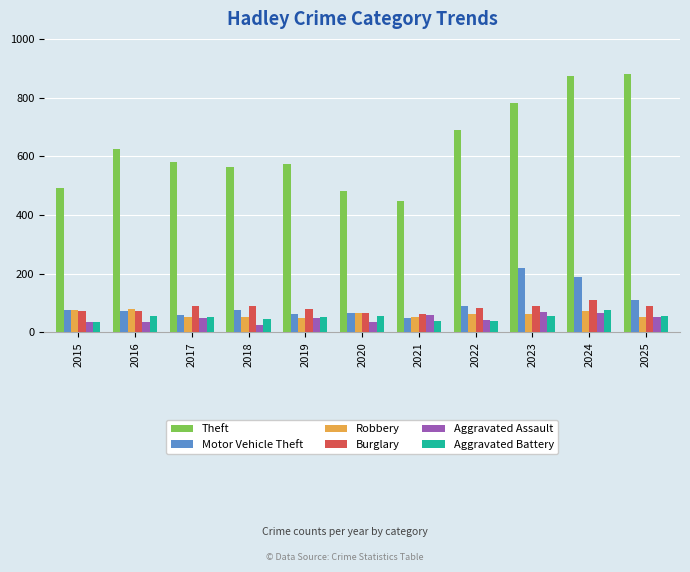

Which series changed the most between 2015 and 2024?

Theft